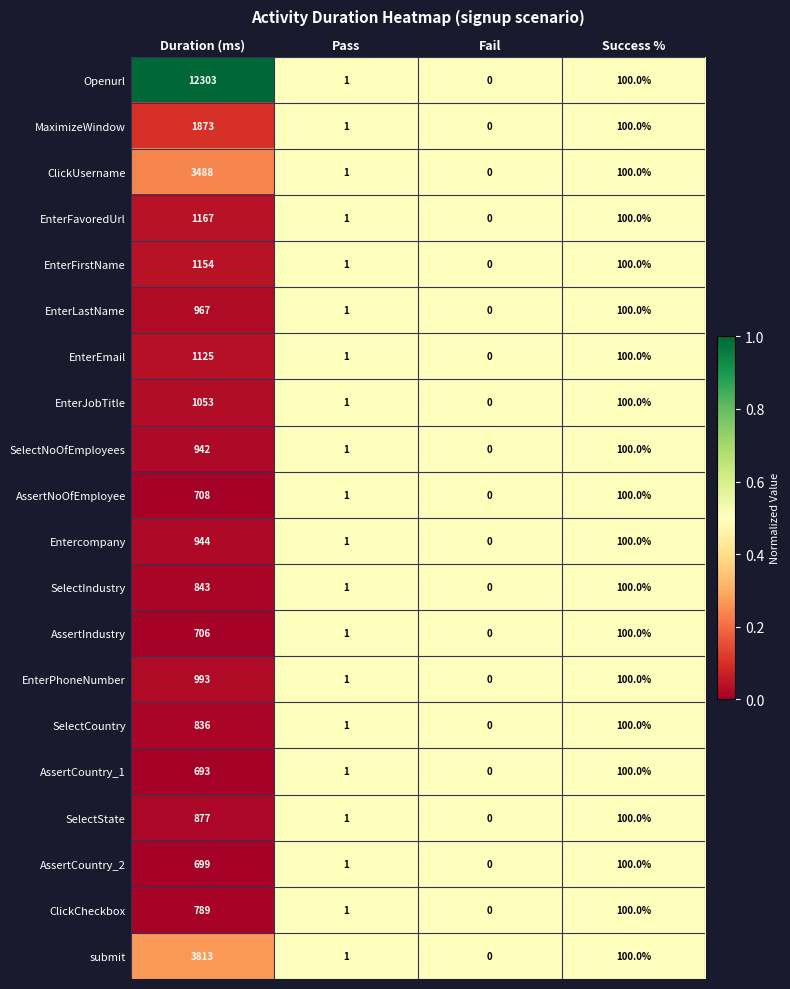

Rank the series by their maximum value, from highest to lowest.

Openurl, submit, ClickUsername, MaximizeWindow, EnterFavoredUrl, EnterFirstName, EnterEmail, EnterJobTitle, EnterPhoneNumber, EnterLastName, Entercompany, SelectNoOfEmployees, SelectState, SelectIndustry, SelectCountry, ClickCheckbox, AssertNoOfEmployee, AssertIndustry, AssertCountry_2, AssertCountry_1